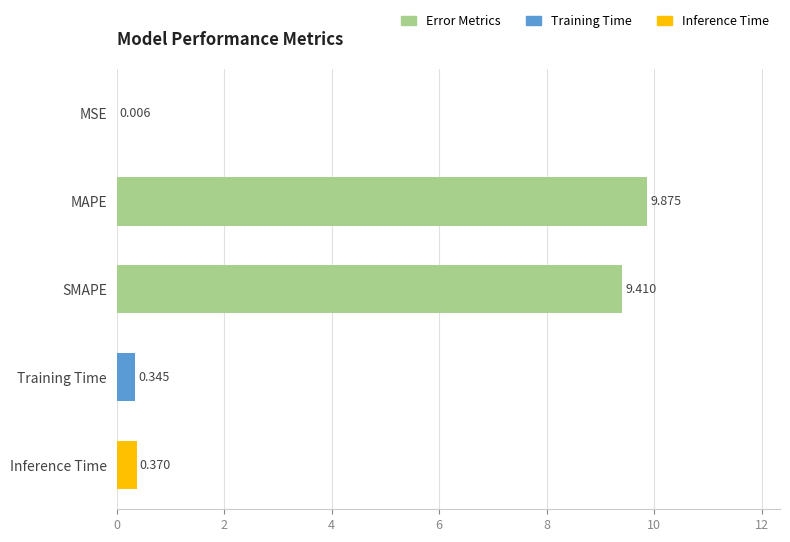

Which label corresponds to the largest value in the chart?

MAPE